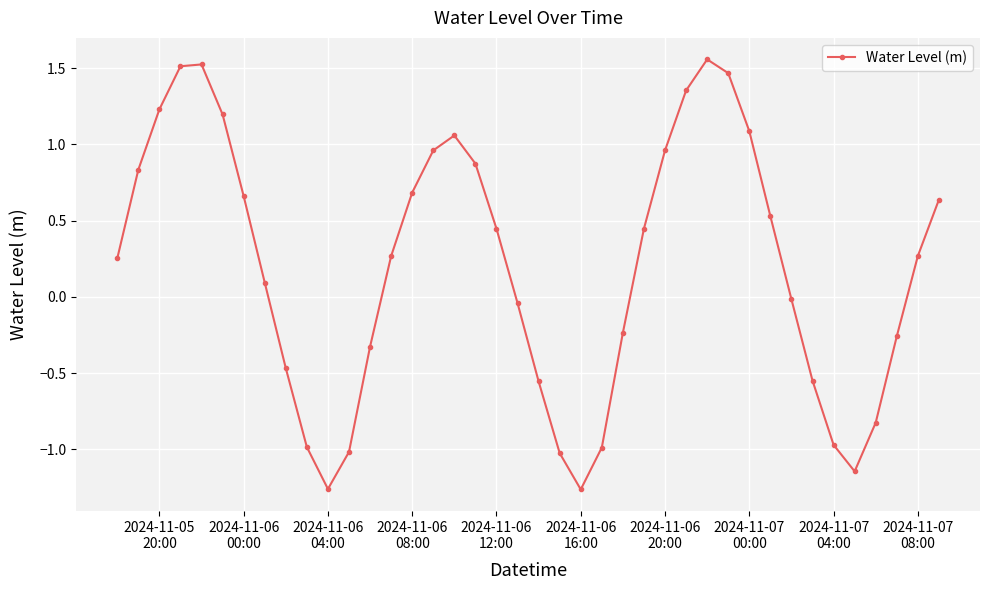

How many interior local valleys (lower than both neighbors) does the data have?

3